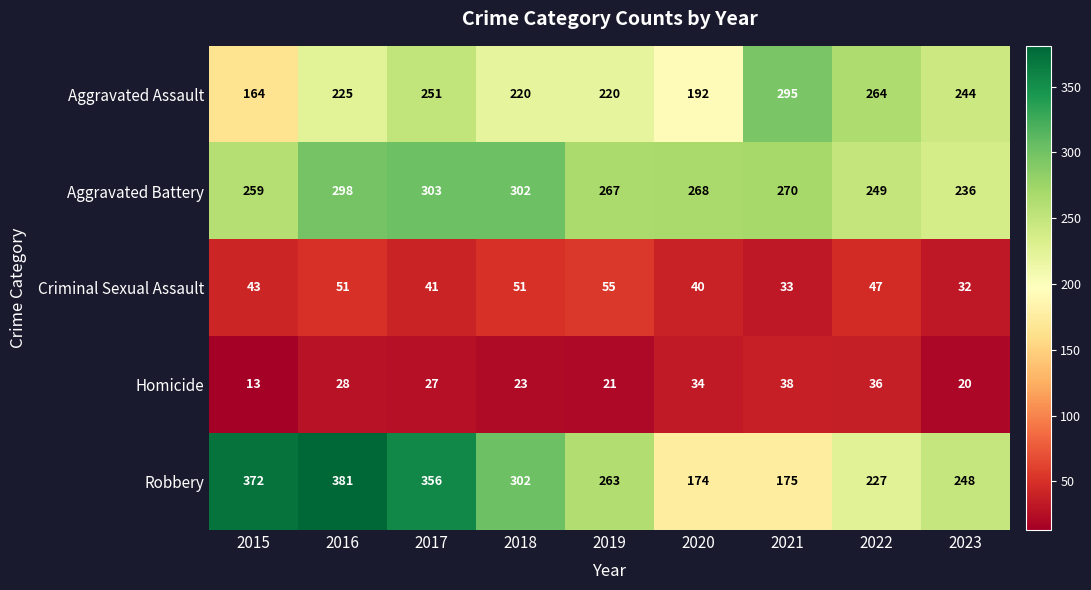

List the series in order of their peak value, highest first.

Robbery, Aggravated Battery, Aggravated Assault, Criminal Sexual Assault, Homicide